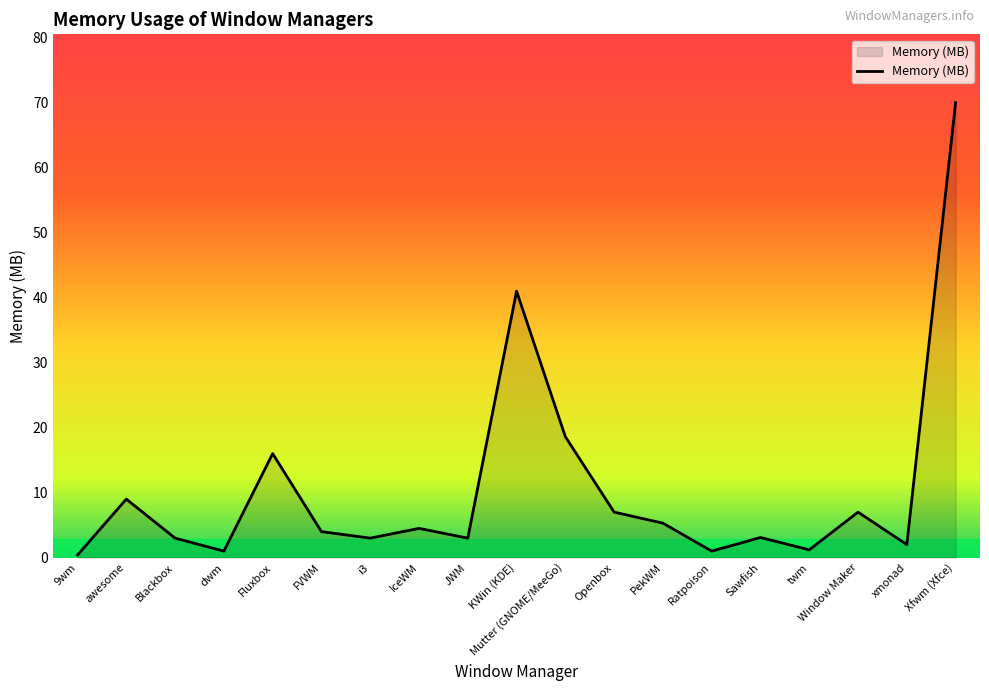

What position from the left is Fluxbox?

5